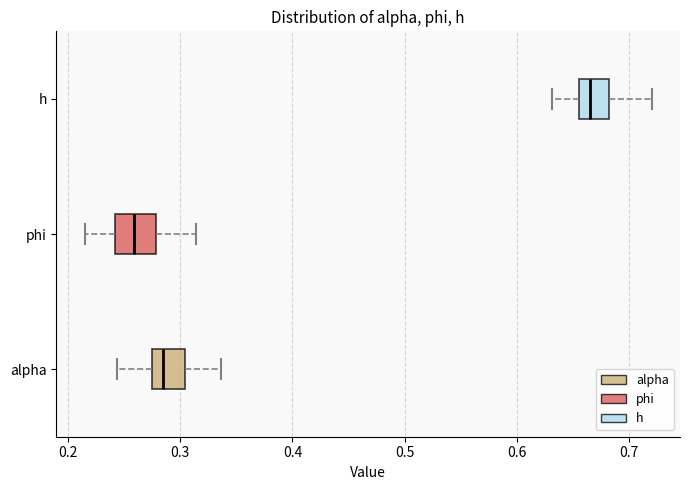

Reading bottom to top, read every box against the x-axis: the position of its median line, the range the box covers, and the ends of its whiskers. The values are not printed on the chart, so give them approximately, as read against the axis.

alpha: median 0.29, box 0.28 to 0.30, whiskers 0.24 to 0.34
phi: median 0.26, box 0.24 to 0.28, whiskers 0.22 to 0.31
h: median 0.67, box 0.65 to 0.68, whiskers 0.63 to 0.72